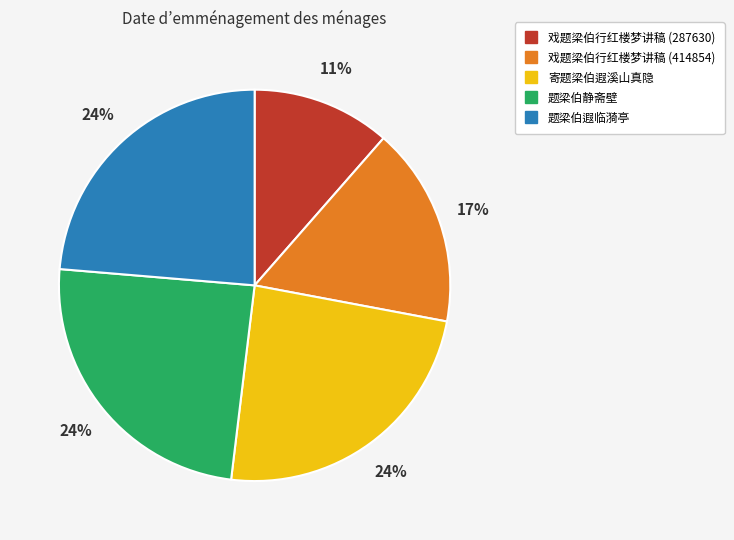

To the nearest percent, what is the difference between the largest and smallest slice percentages?

13%